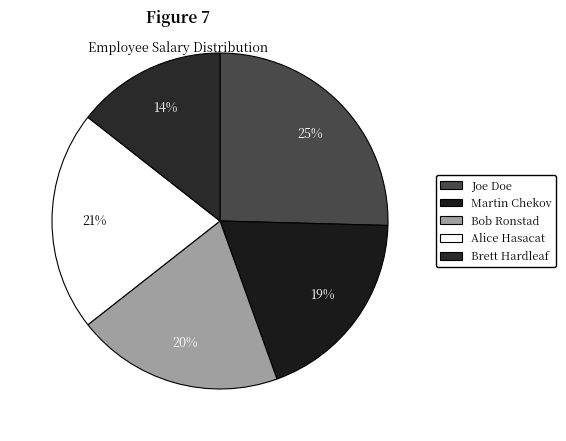

What portion of the pie excludes Joe Doe?

74.6%